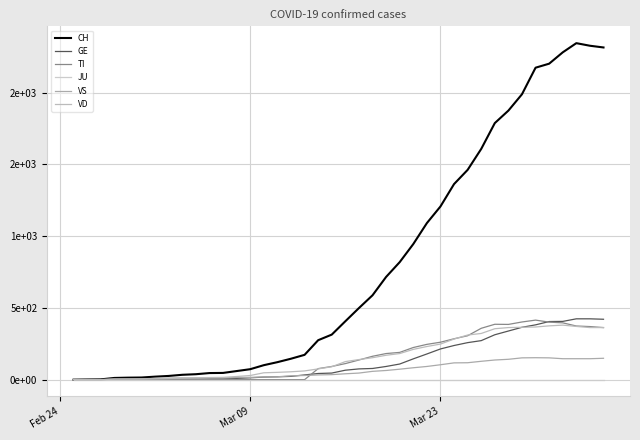

Where is CH nearest to the value 1172?

Mar 23